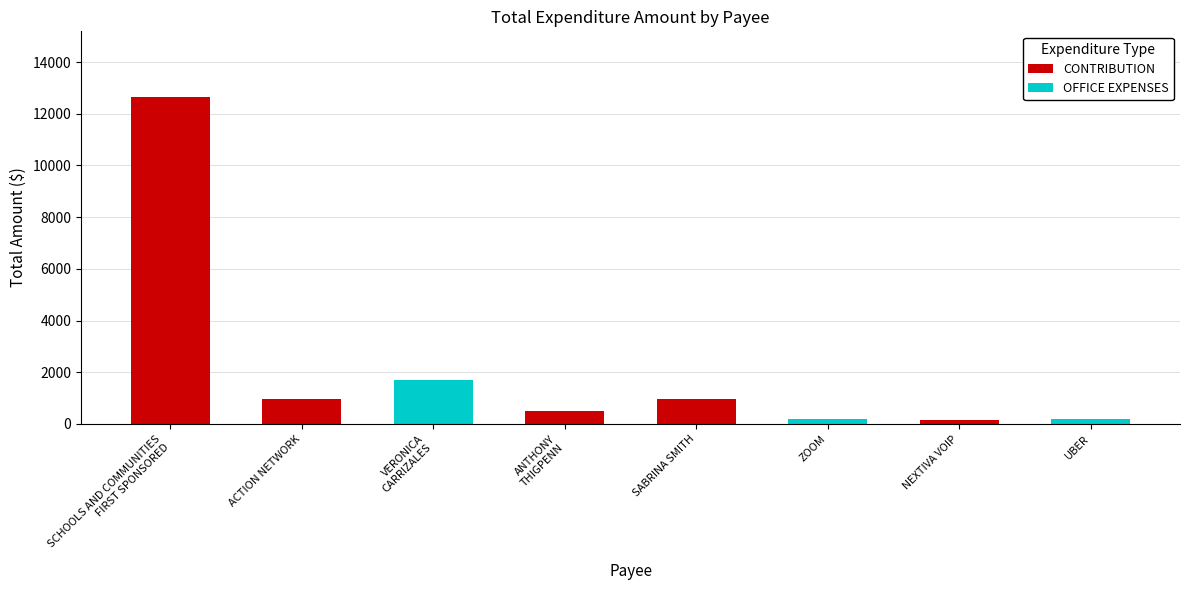

Reading right to left, list all the values displayed in this chart.

UBER=175	NEXTIVA VOIP=136	ZOOM=200	SABRINA SMITH=956	ANTHONY THIGPENN=516	VERONICA CARRIZALES=1690	ACTION NETWORK=952	SCHOOLS AND COMMUNITIES FIRST SPONSORED=12660